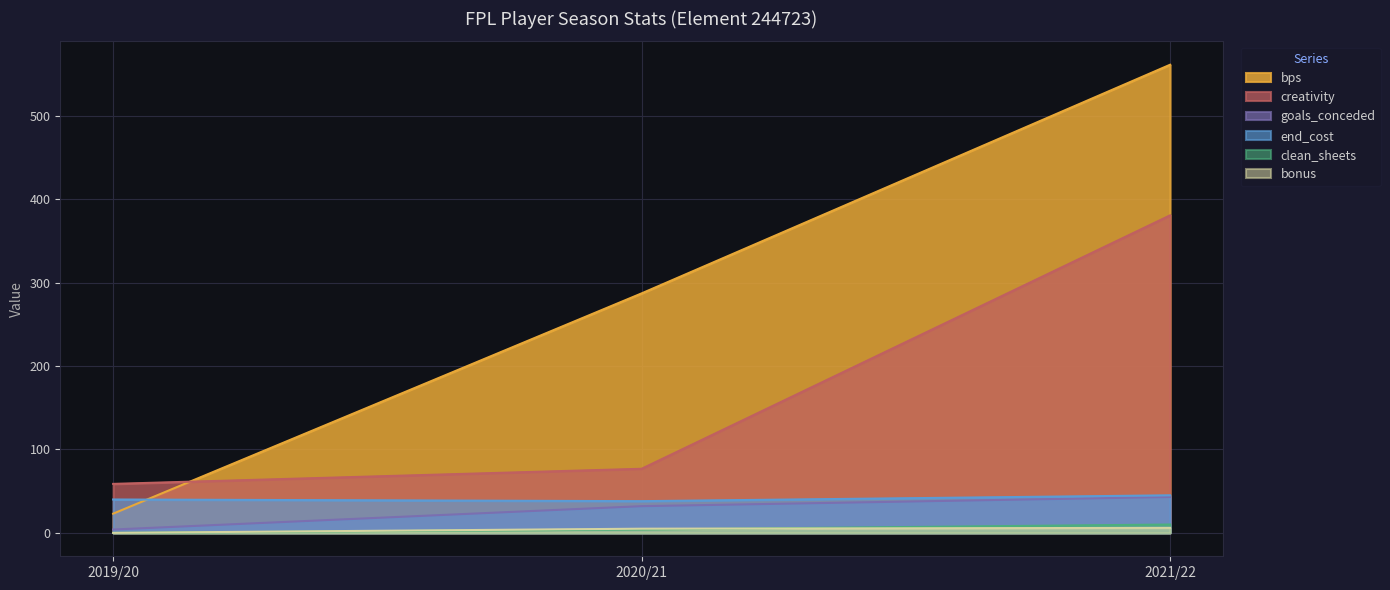

Reading left to right, list all the values displayed in this chart.

bonus: 0.0	5.0	6.0
bps: 23.0	287.0	561.0
clean_sheets: 0.0	4.0	10.0
creativity: 58.7	76.8	380.5
end_cost: 40.0	38.0	45.0
goals_conceded: 4.0	32.0	43.0